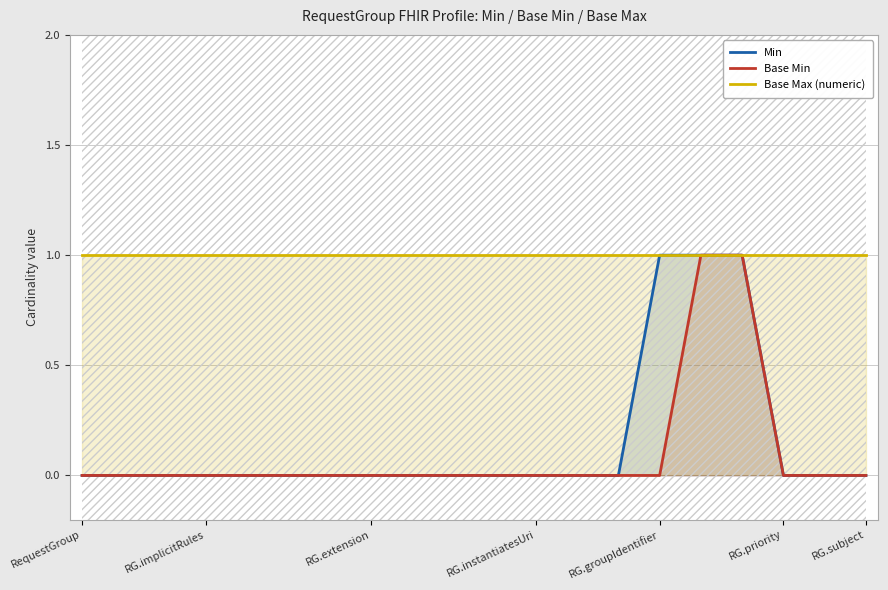

At how many categories does at least one series exceed 0?

20